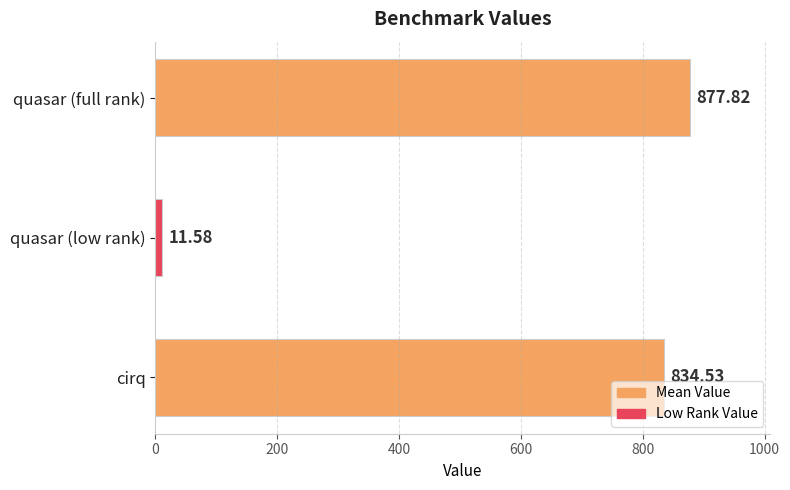

At which label is the value closest to 444?

cirq